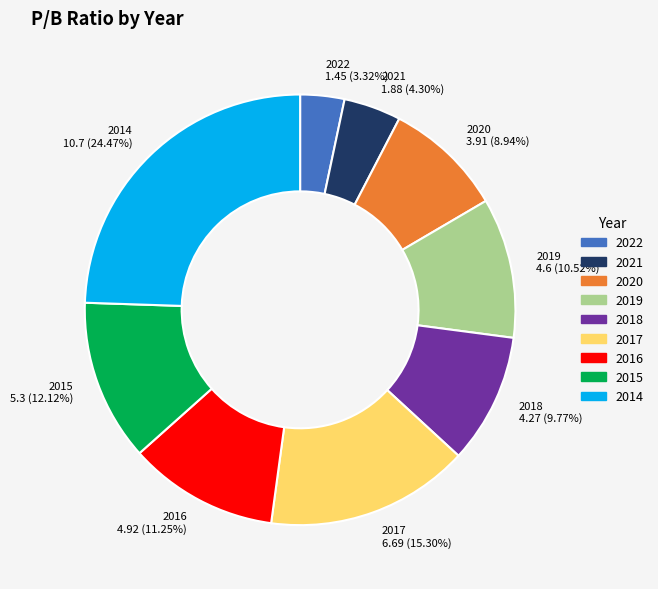

Is 2016 the majority of the pie?

No